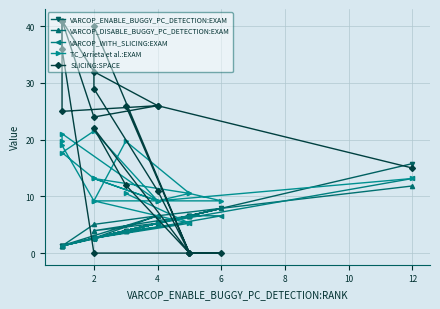

How many data points in VARCOP_WITH_SLICING:EXAM are less than 3?

10